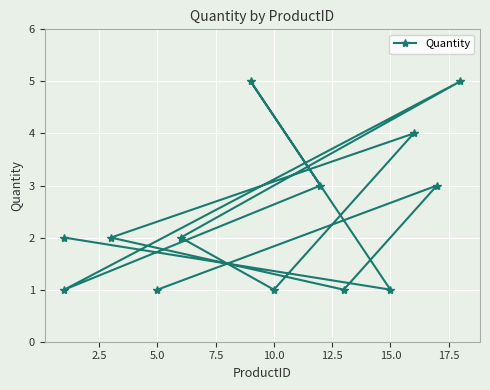

What is the minimum value shown in the chart?

1